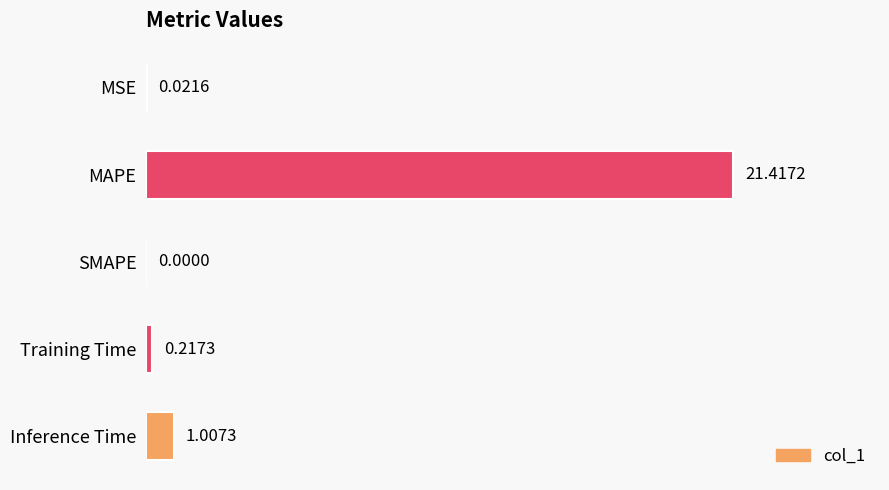

What is the sum of all values?

22.7